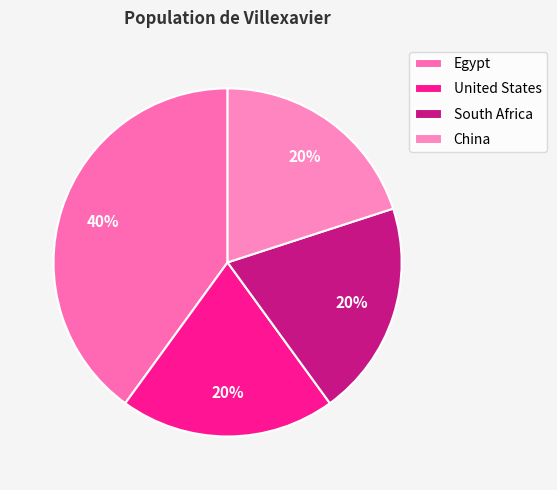

How many segments does this pie chart have?

4